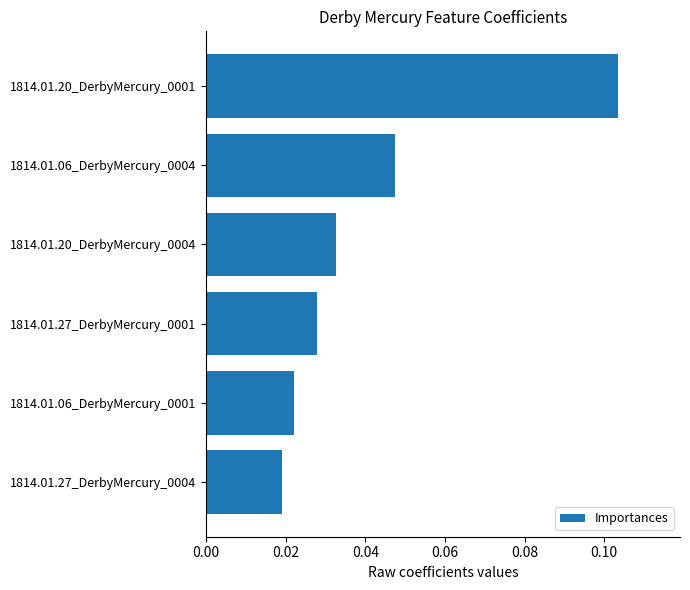

Rank the categories by value from lowest to highest.

1814.01.27_DerbyMercury_0004, 1814.01.06_DerbyMercury_0001, 1814.01.27_DerbyMercury_0001, 1814.01.20_DerbyMercury_0004, 1814.01.06_DerbyMercury_0004, 1814.01.20_DerbyMercury_0001